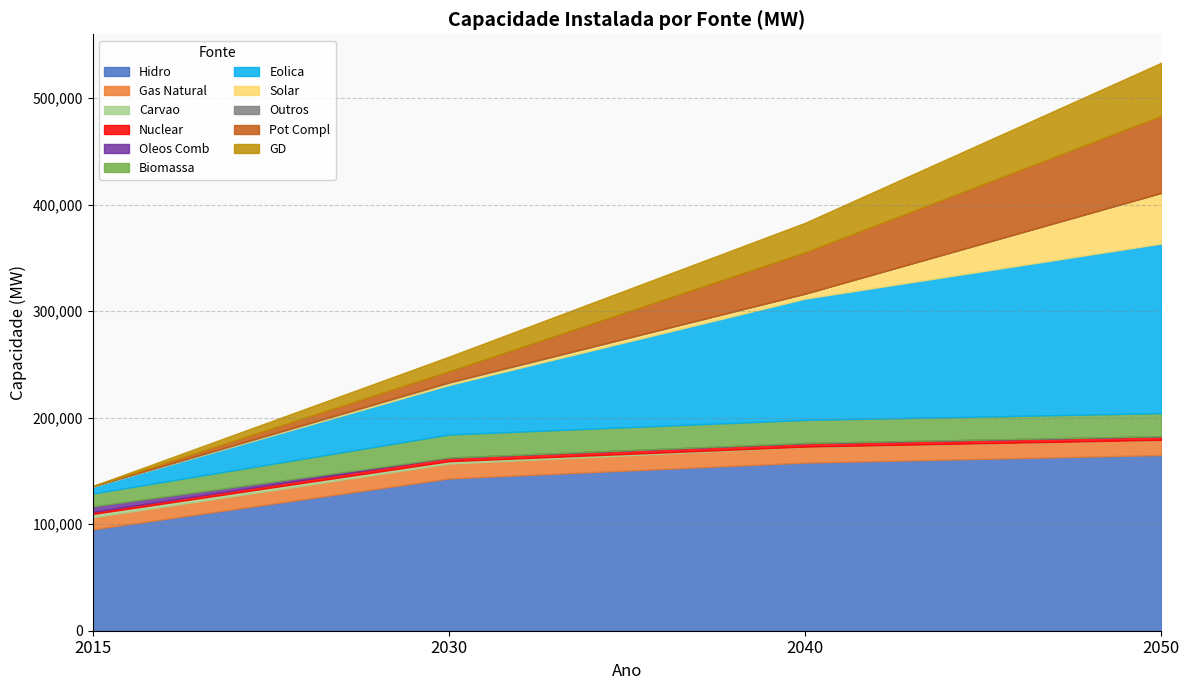

Which series changed the most between Eolica and GD?

2050